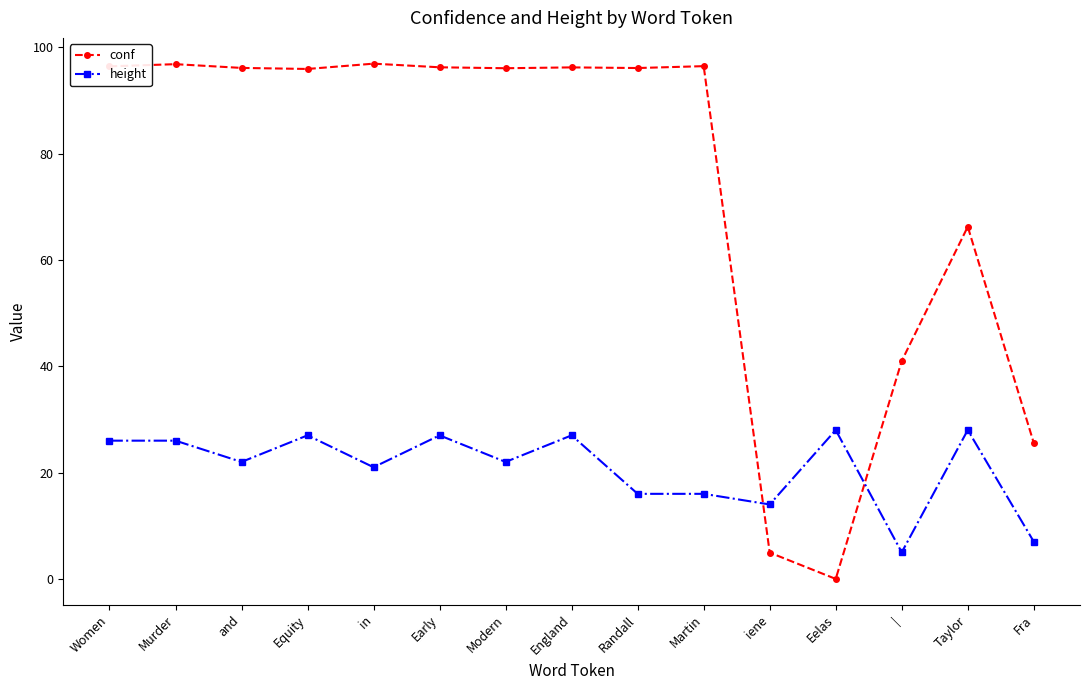

True or false: conf has a value of 96.2 at England.

True